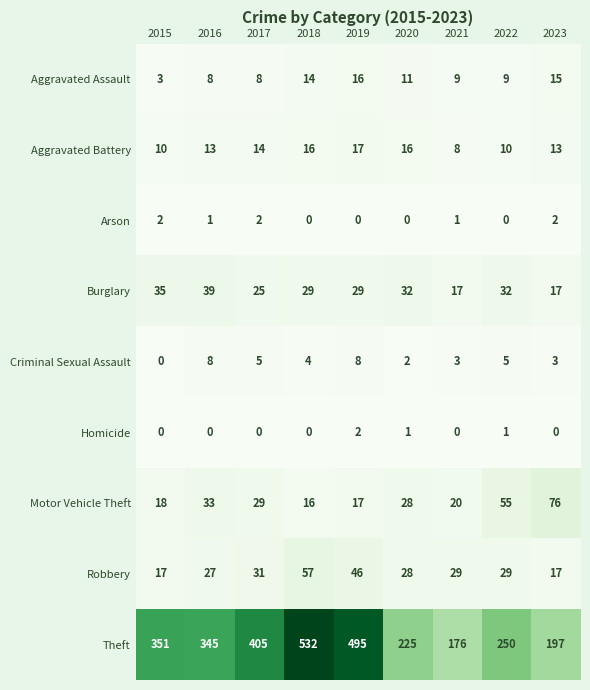

Which series has the largest range (max minus min)?

Theft